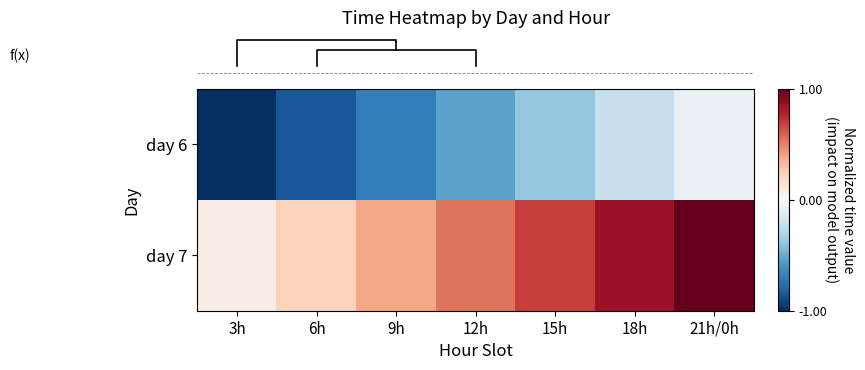

At which category does the chart reach its peak across all series?

21h/0h